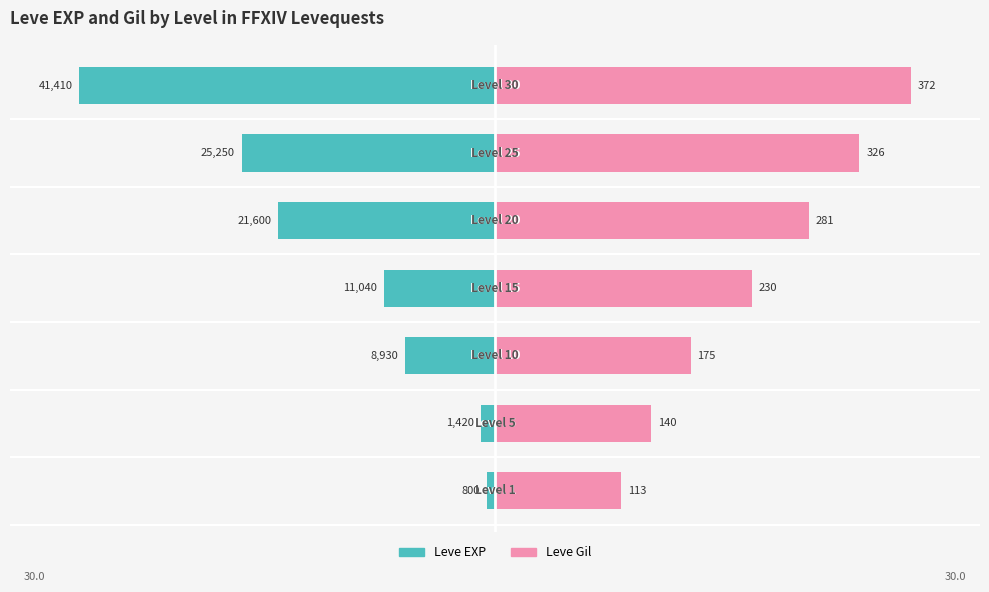

Between 10 and 20, which series saw the biggest shift?

Leve EXP